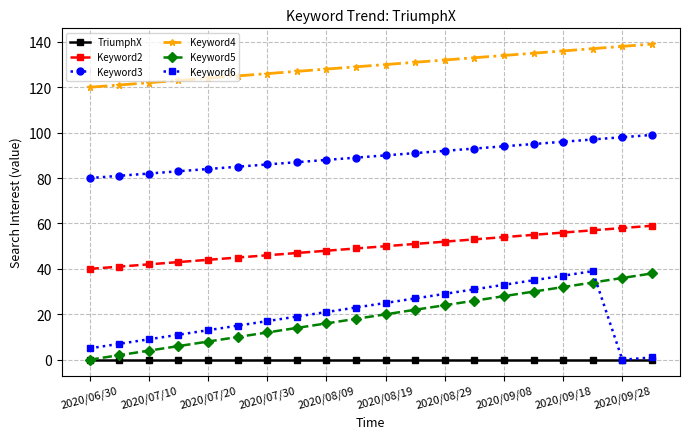

Which series has the largest total across all categories?

Keyword4